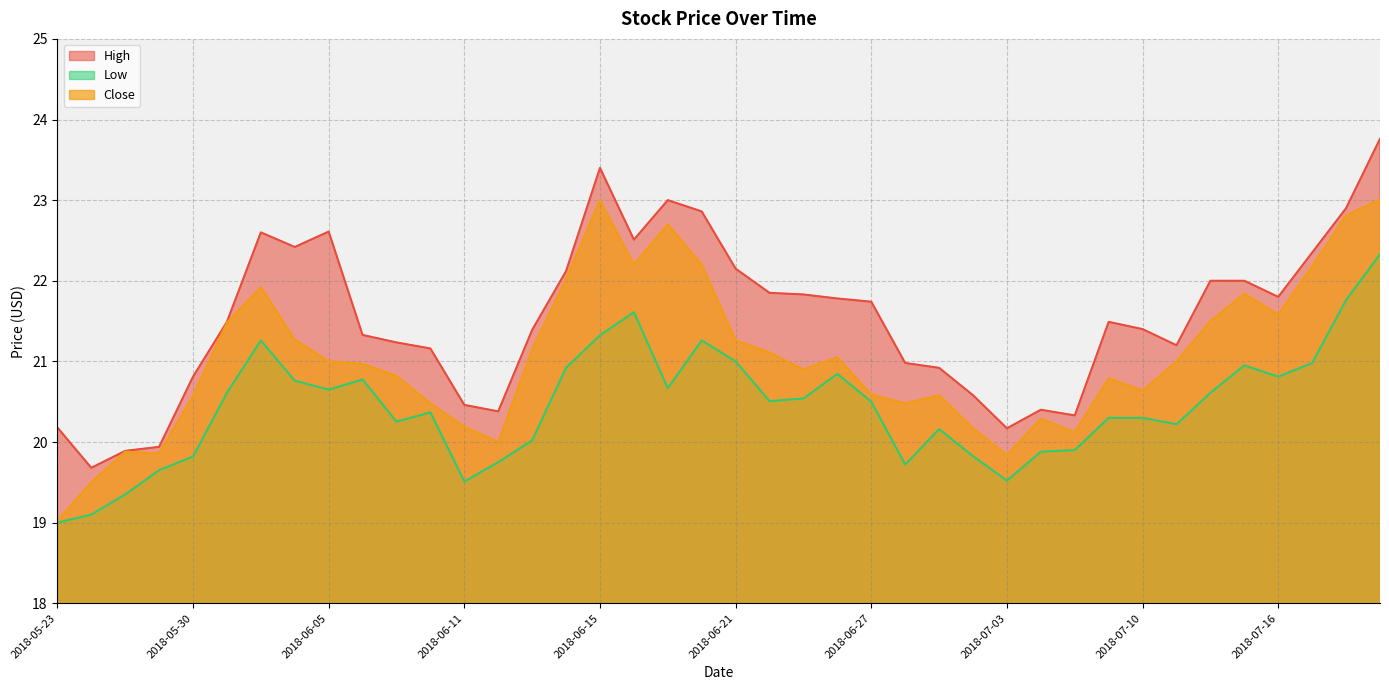

Is it true that Low equals 20.6 at 2018-06-05?

True